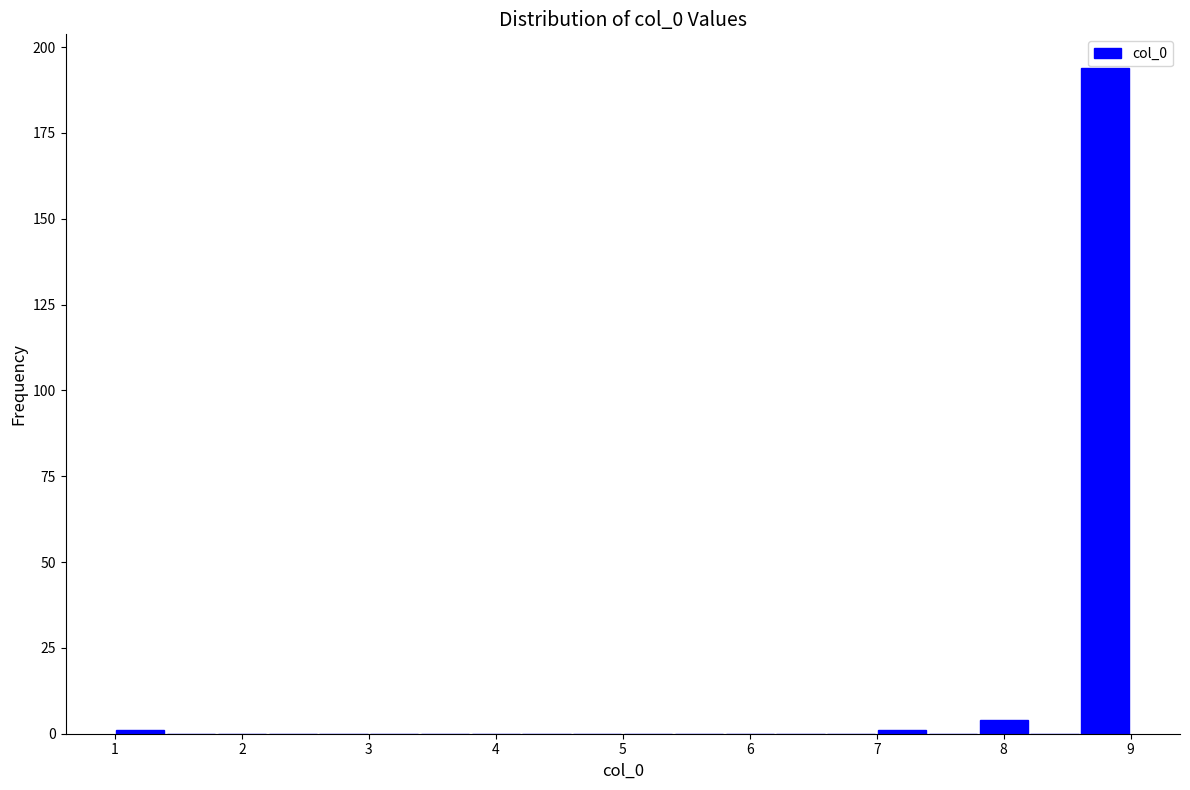

How tall is the bar that spans 8.6 to 9.0 on the x-axis? The values are not printed on the chart, so give them approximately, as read against the axis.

195